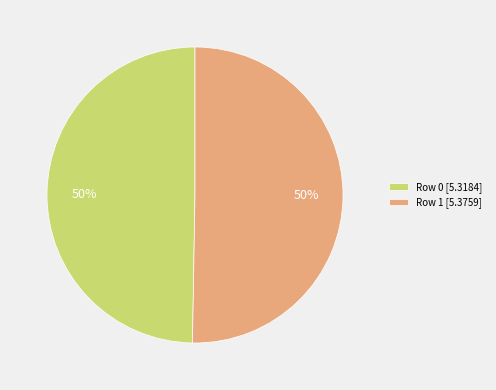

What is the ratio of the value at Row 0 [5.3184] to the value at Row 1 [5.3759]?

1.0